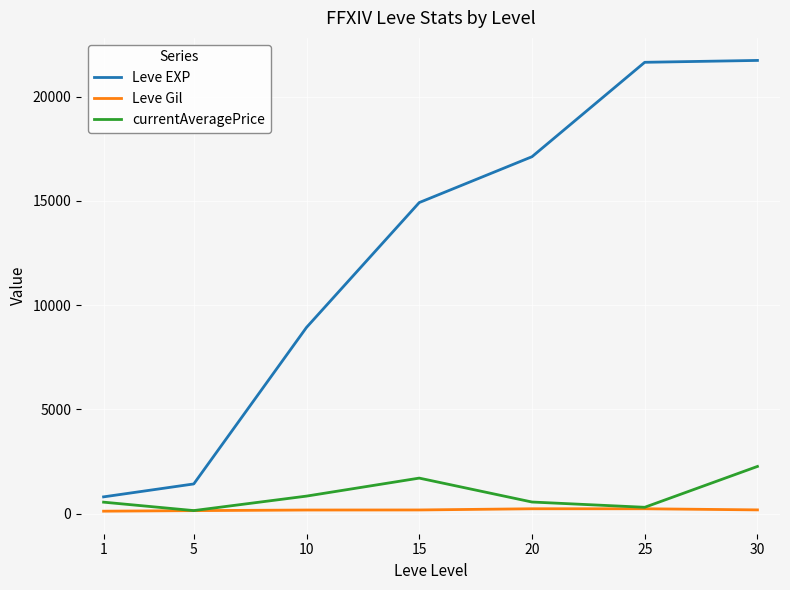

What is the greatest value displayed?

21740.0